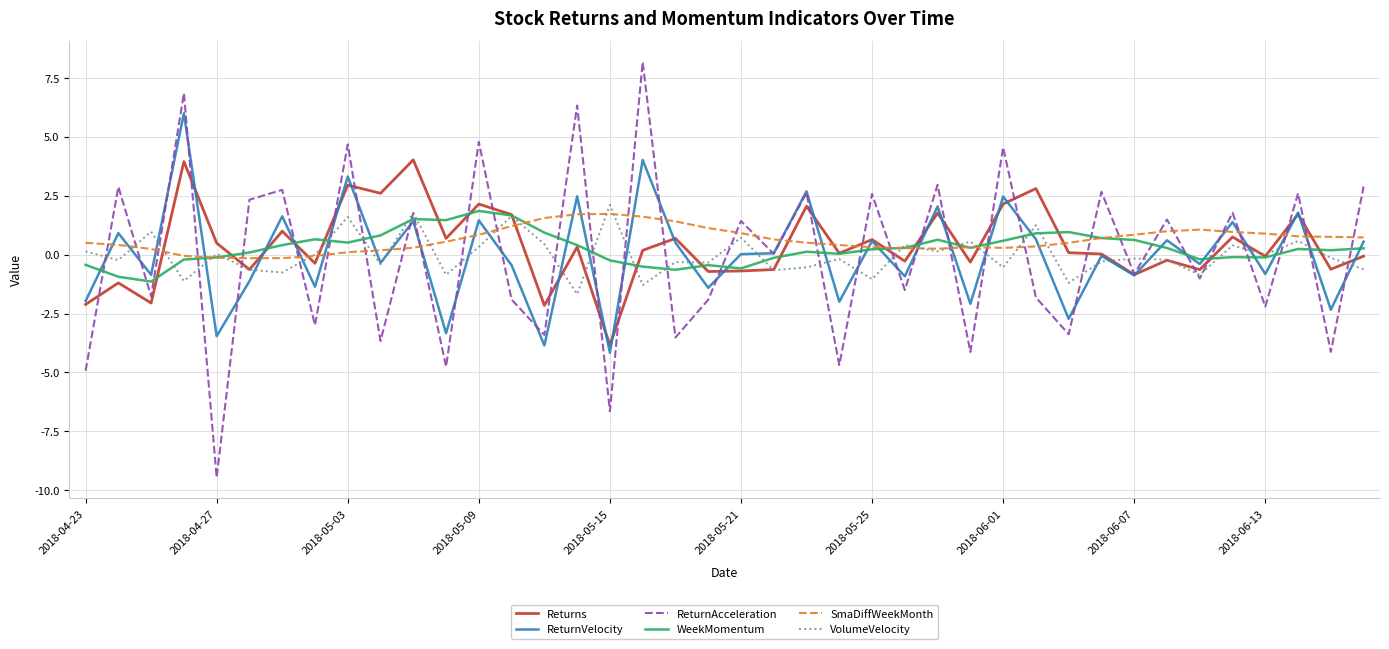

Which series has the widest spread of values?

ReturnAcceleration